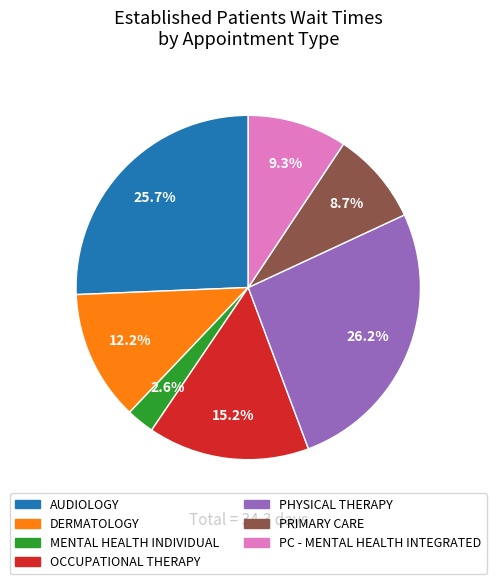

Does DERMATOLOGY represent more than half of the total?

No